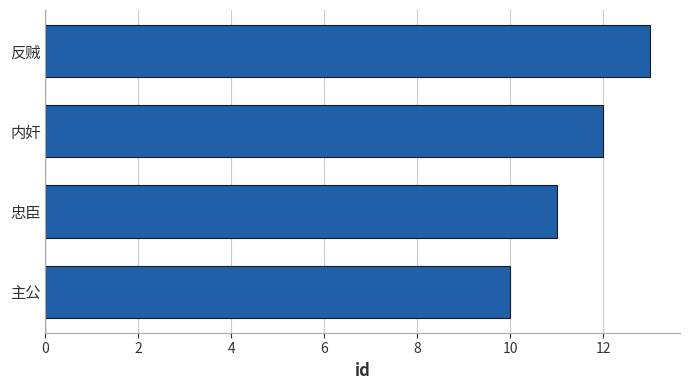

How many series are shown in this chart?

1